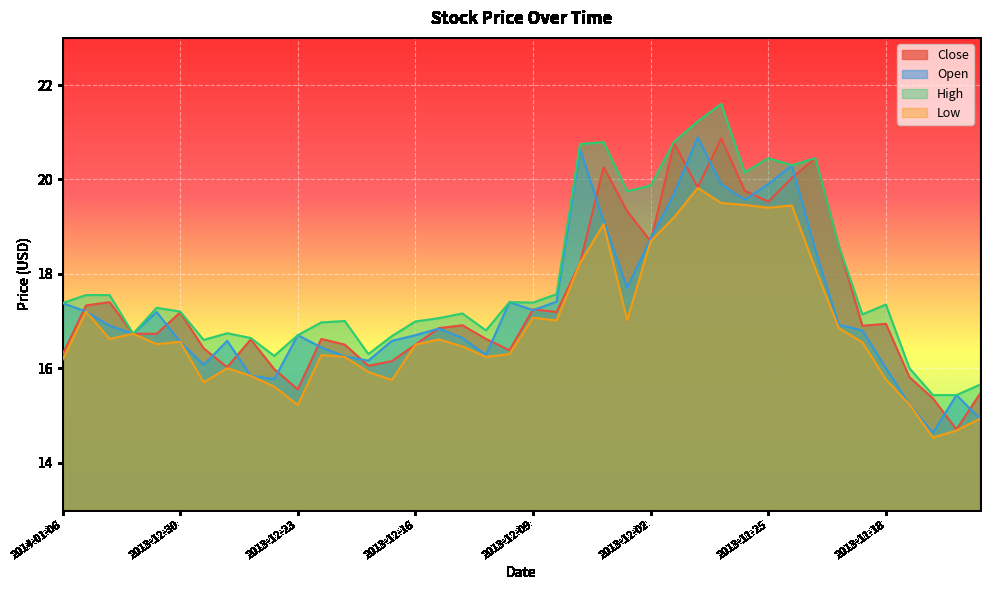

How many data points in Low are less than 16?

11